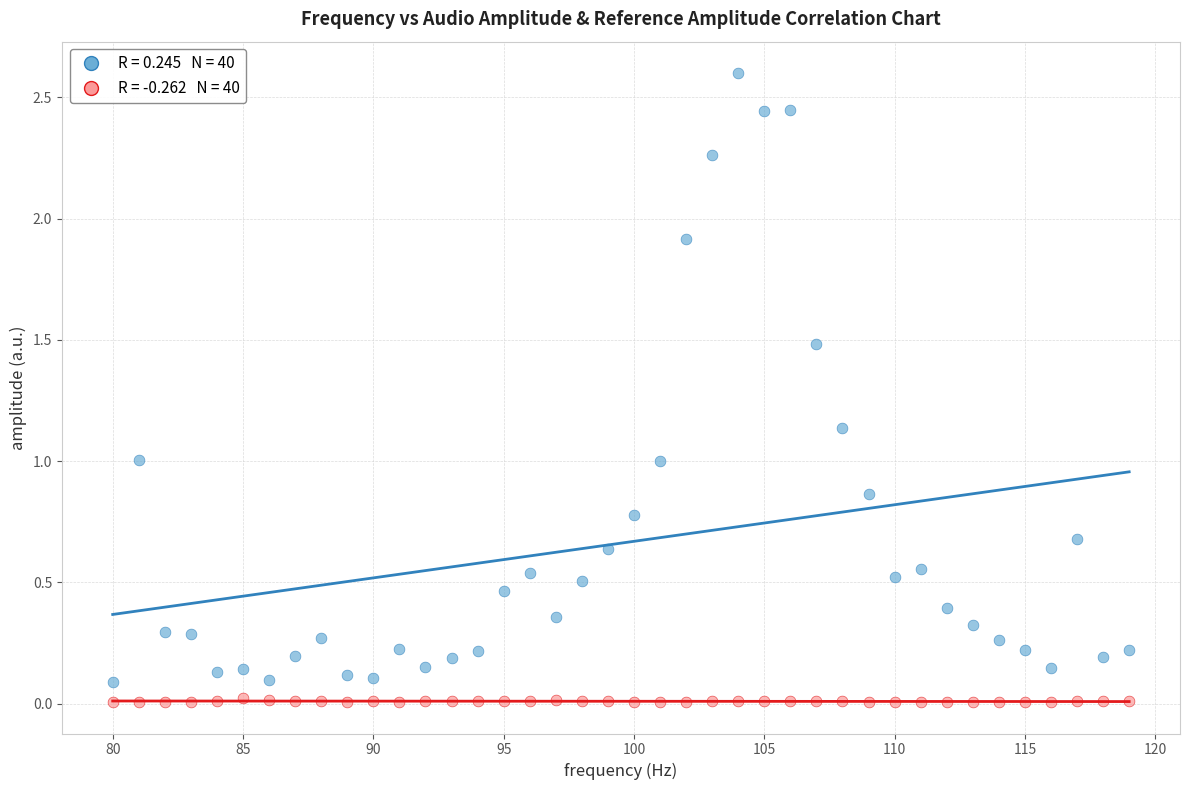

Across all data points, what is the range of X values (max minus min)?

39.0